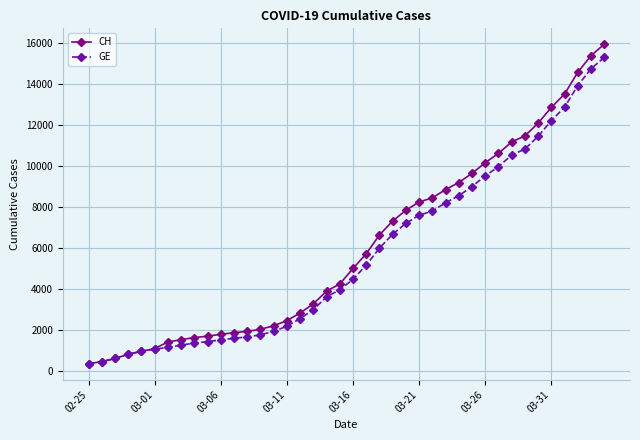

What is the lowest value of the GE series?

375